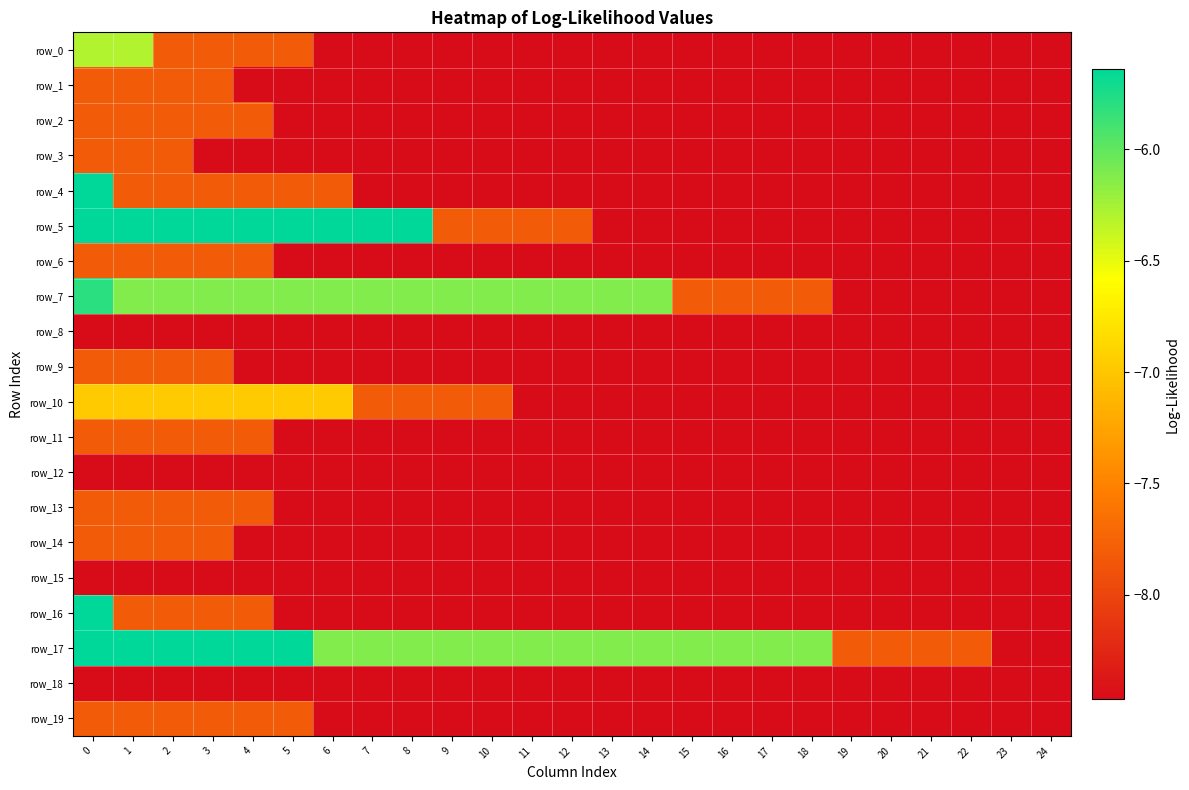

How many distinct data groups are displayed?

20